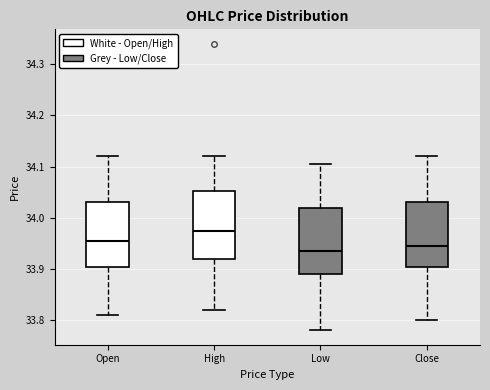

Which box's median line is the highest?

High